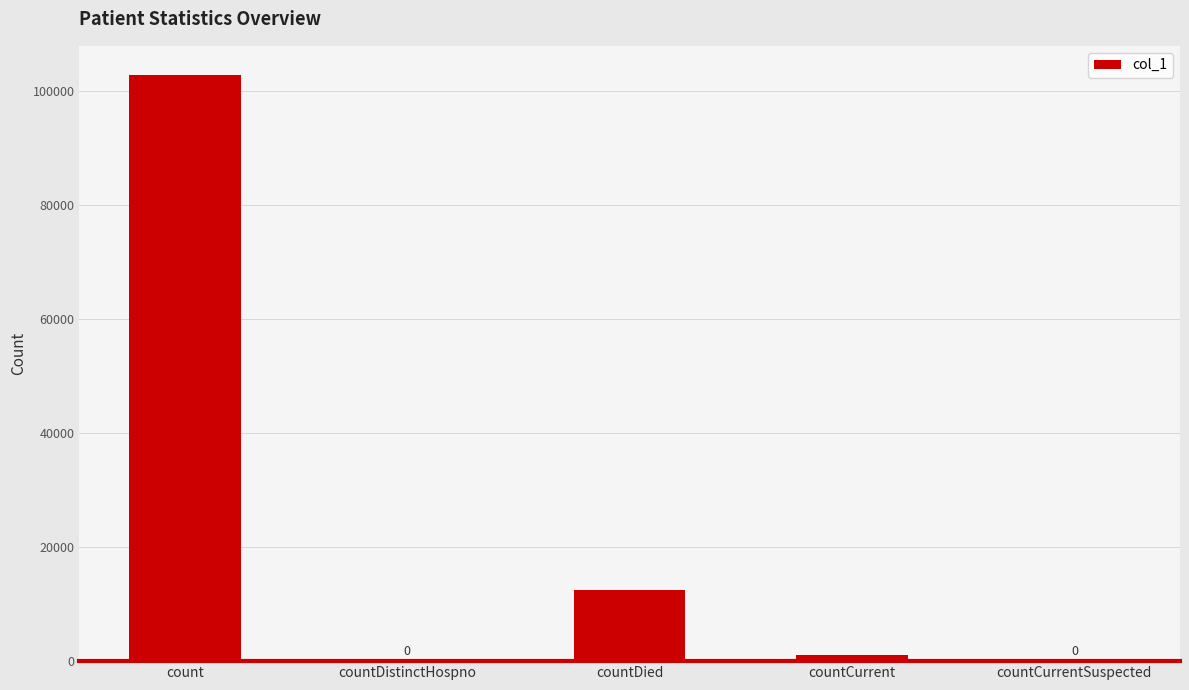

Reading left to right, list all the values displayed in this chart.

102824	0	12405	1114	0